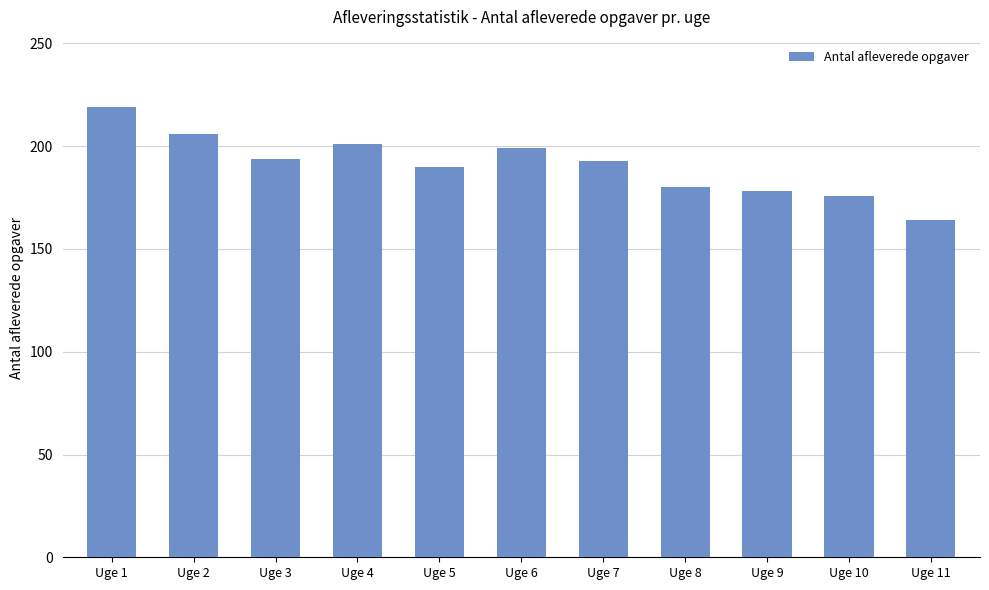

The chart shows a value of 178 at Uge 9. True or false?

True